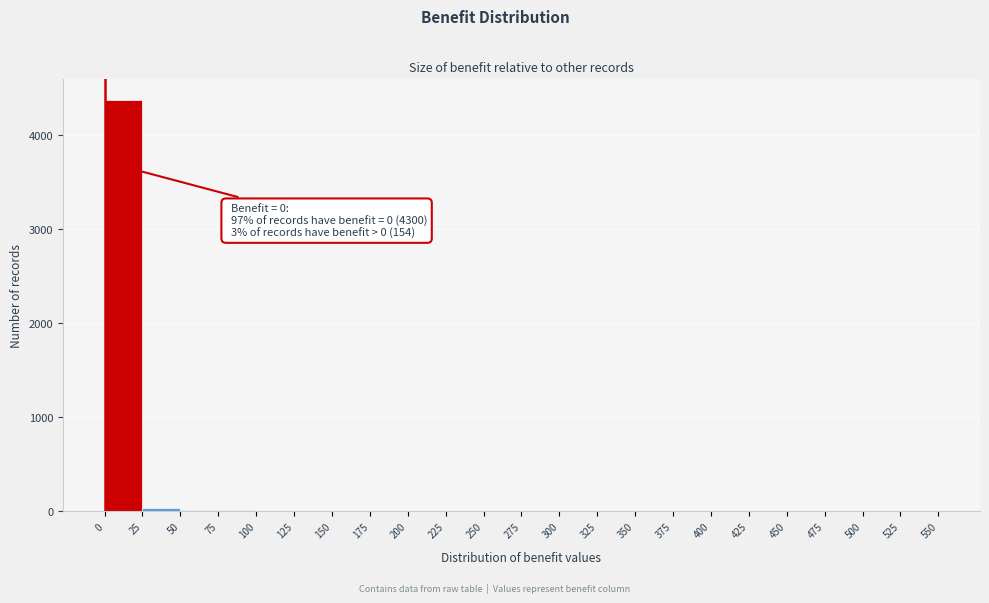

Over which range of the x-axis is the bar tallest?

0 to 25